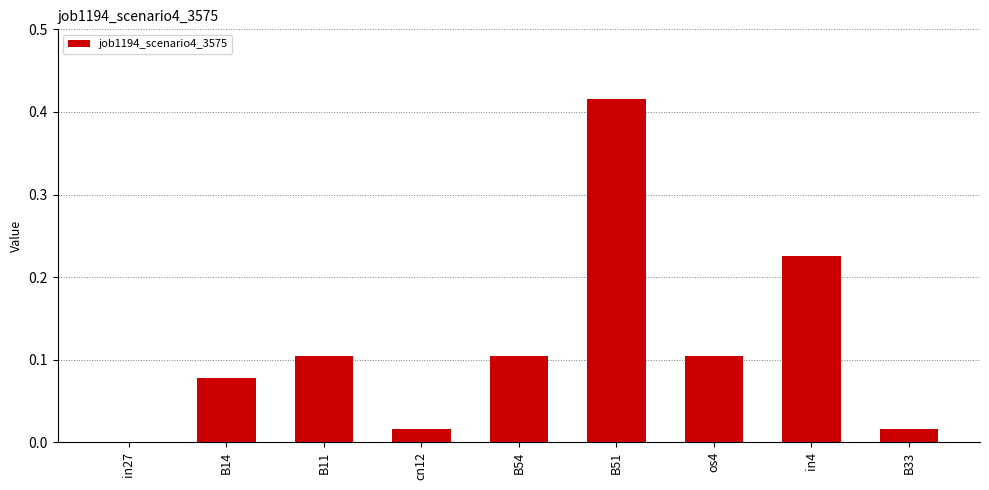

The chart shows a value of 0.1 at B14. True or false?

True